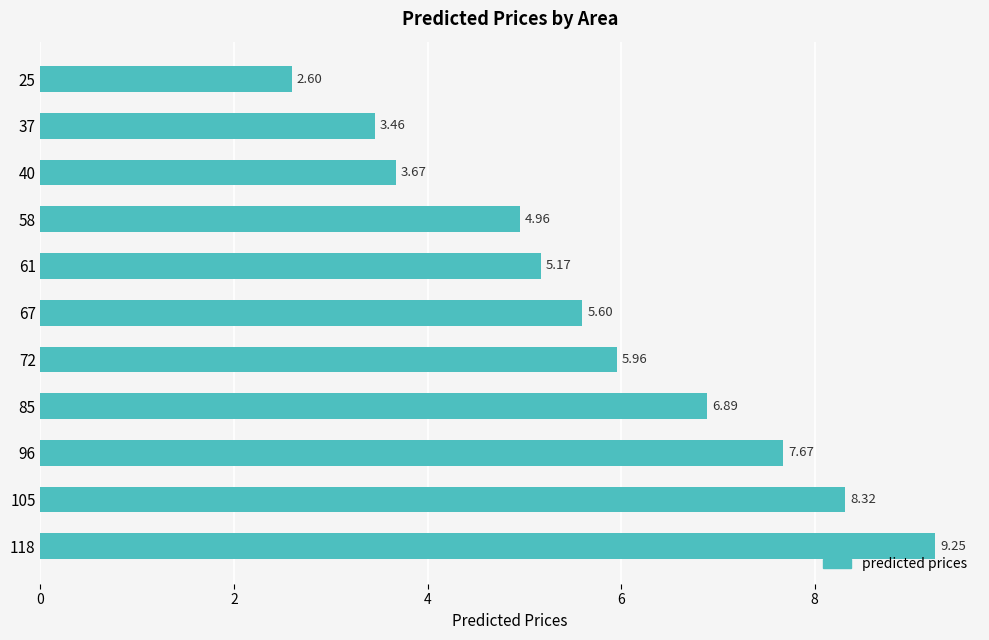

Which has a higher value, 37 or 61?

61